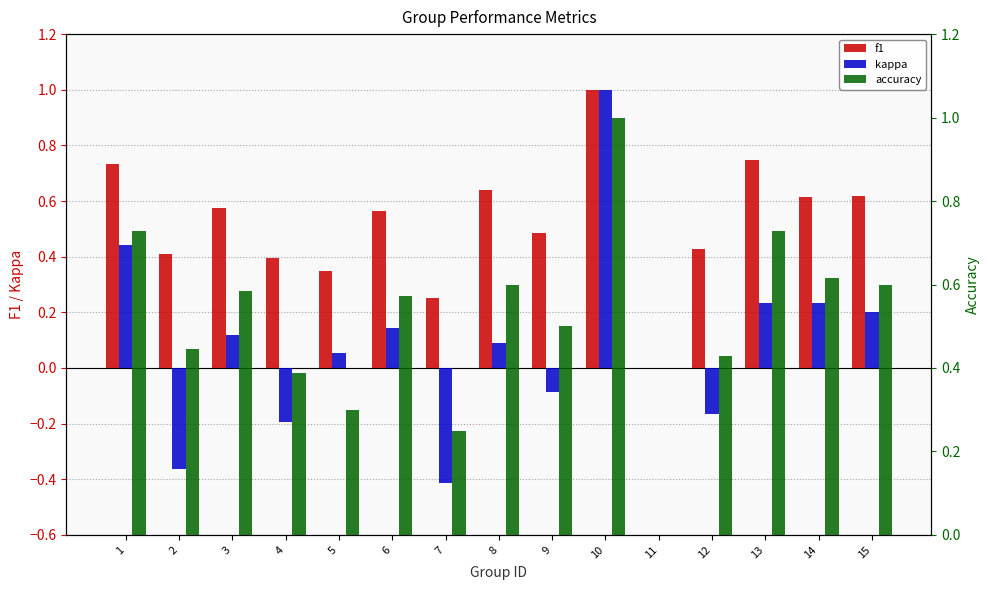

Count the number of categories in the chart.

15